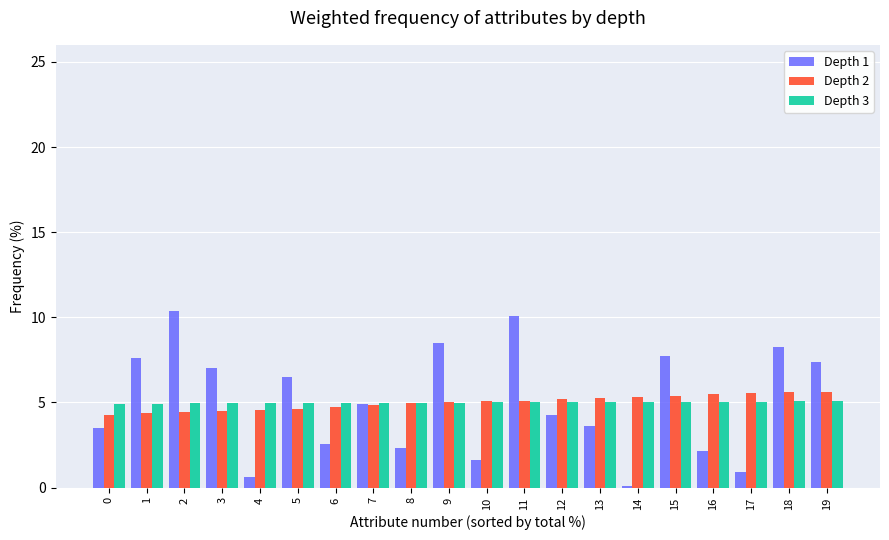

Count the number of categories in the chart.

20